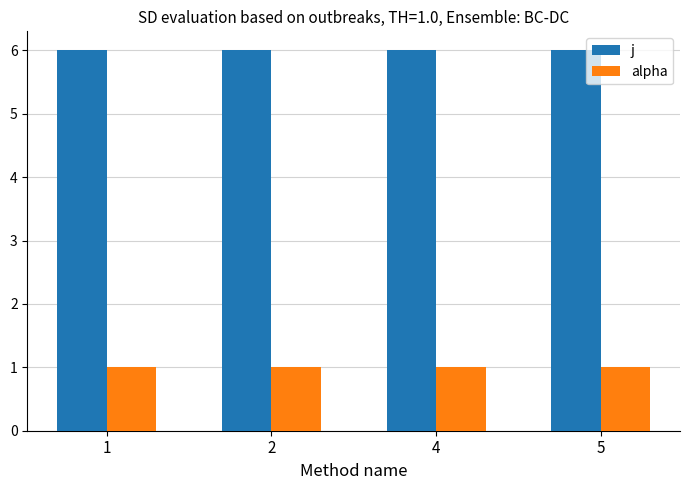

Reading right to left, transcribe all the data shown in this chart.

j: 6	6	6	6
alpha: 1	1	1	1